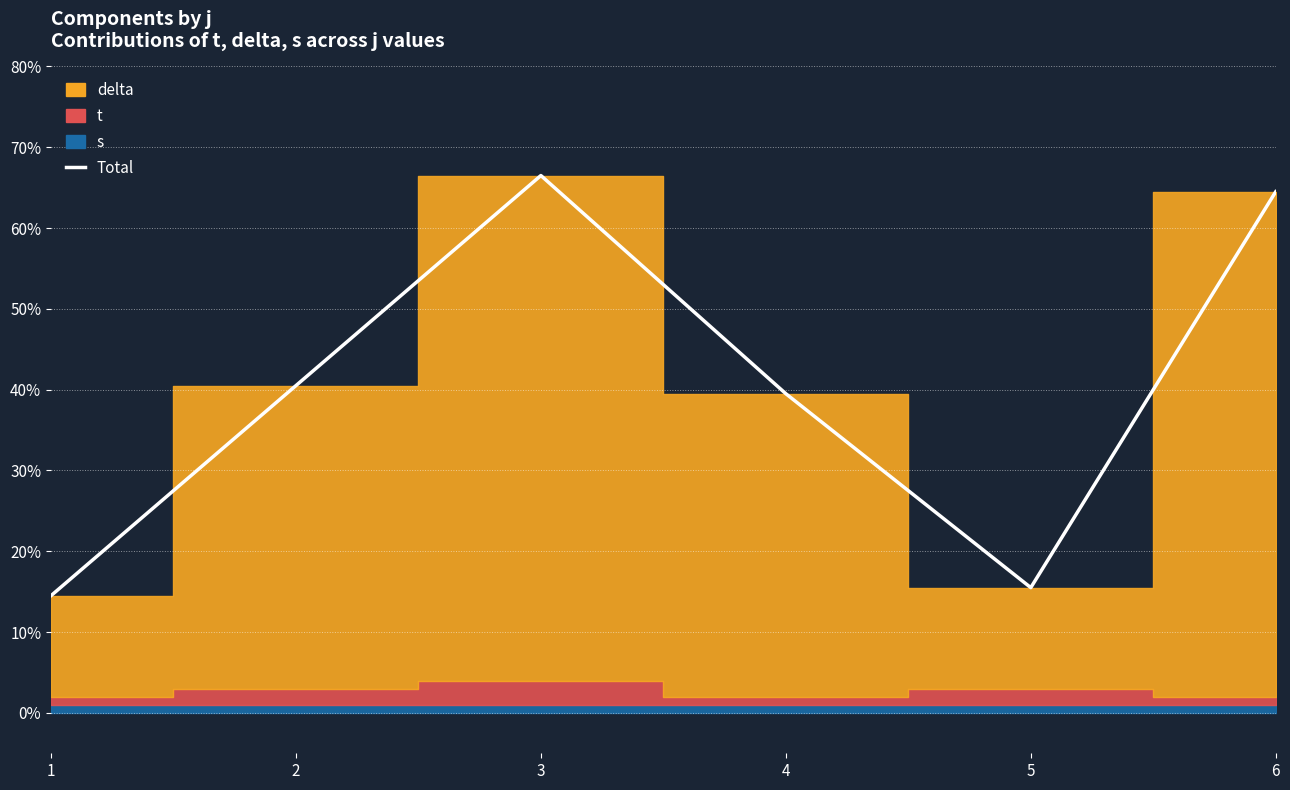

How many values exceed 40?

3